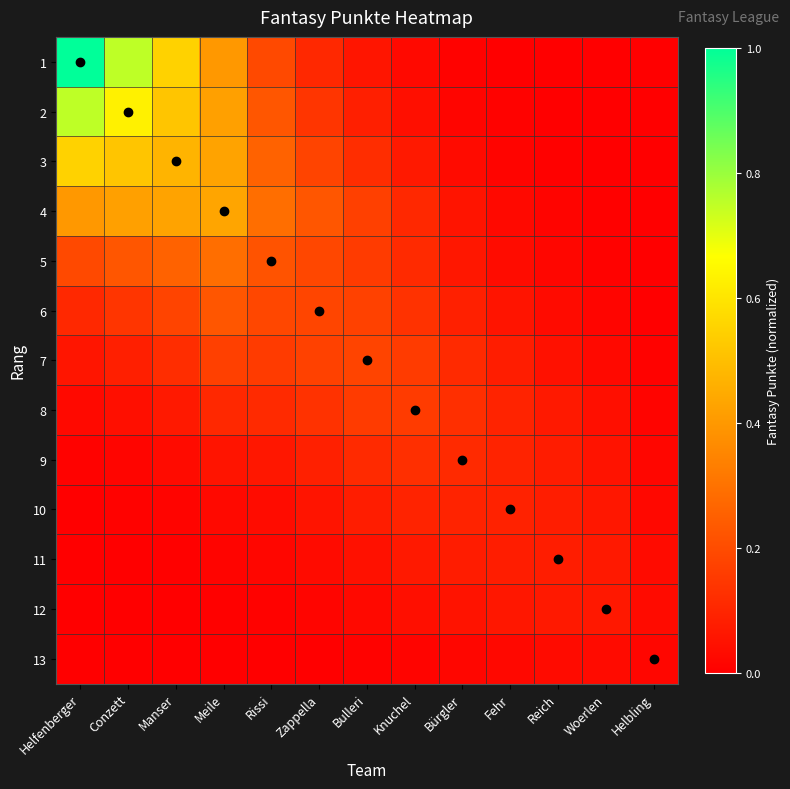

Which category has the lowest value across all series?

Helbling